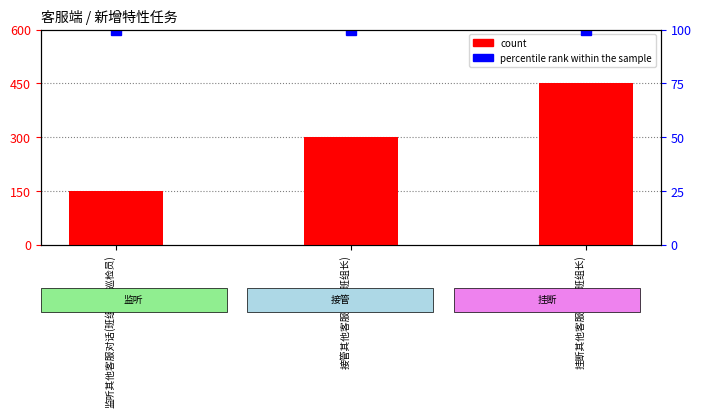

Rank the categories by value from lowest to highest.

监听其他客服对话(班组长、巡检员), 接管其他客服对话(班组长), 挂断其他客服对话(班组长)